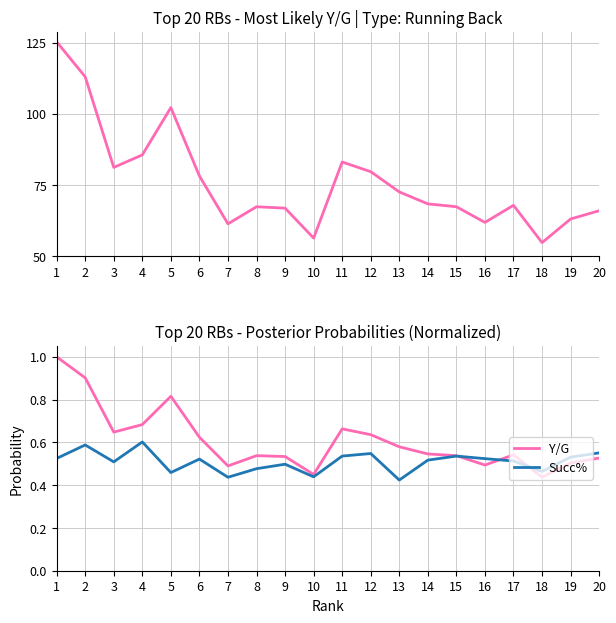

What is the sum of the Y/G values at 4 and 12?

1.3